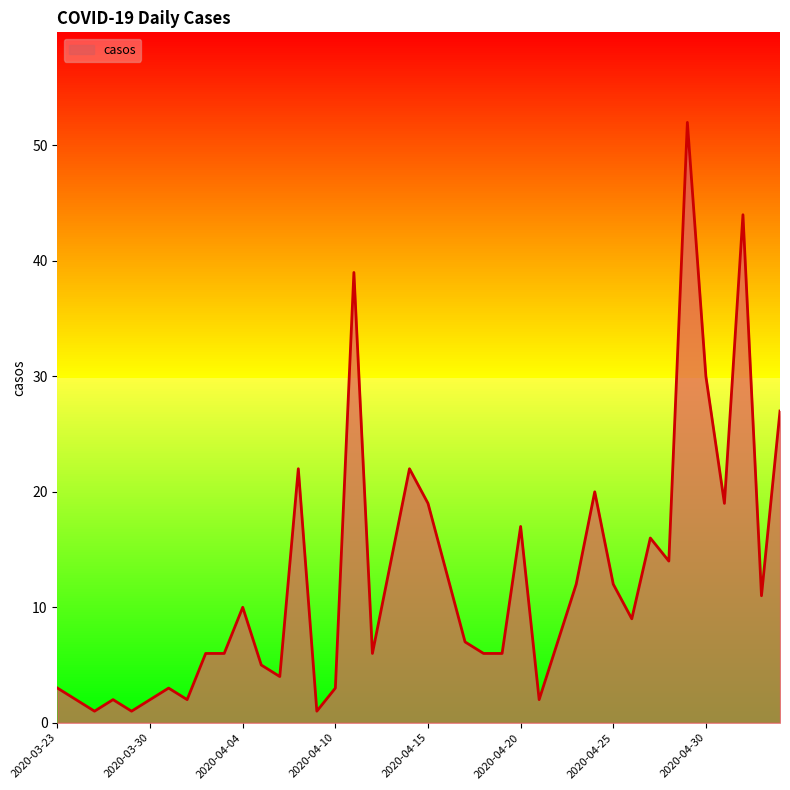

What is the maximum value shown in the chart?

52